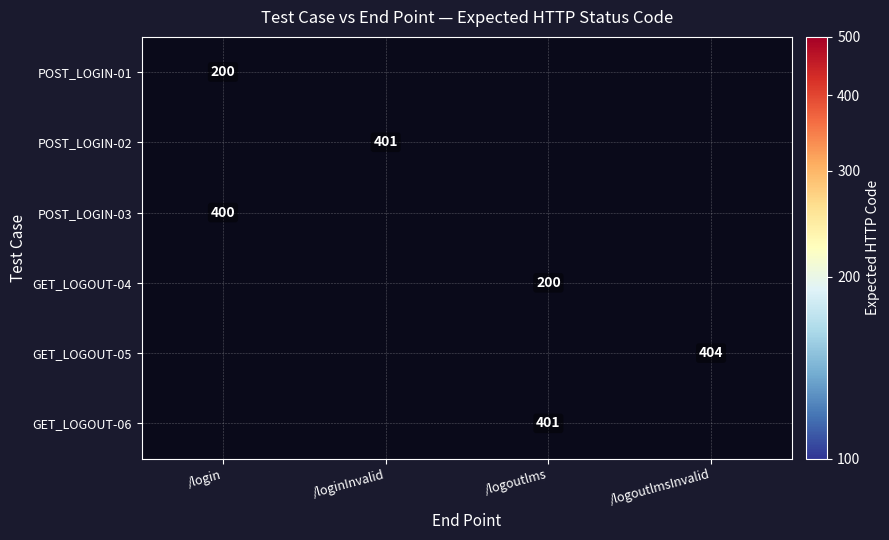

True or false: POST_LOGIN-02 has a value of 596 at /loginInvalid.

False